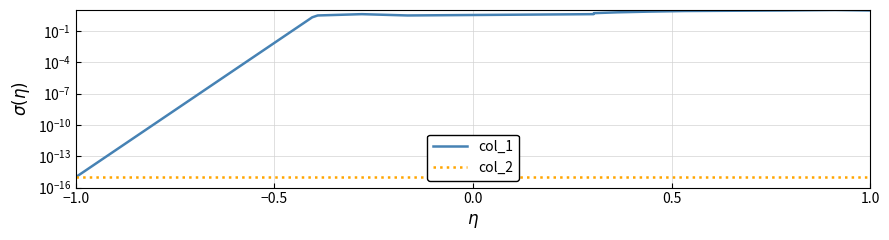

What is the value of the col_1 point at the 9th from the left?

7.0